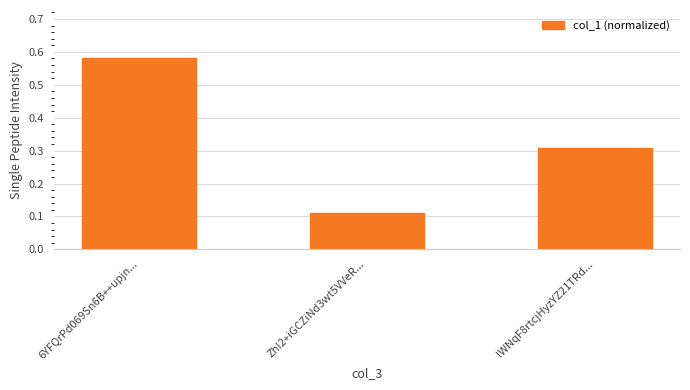

What is the difference between the maximum and minimum values?

0.5